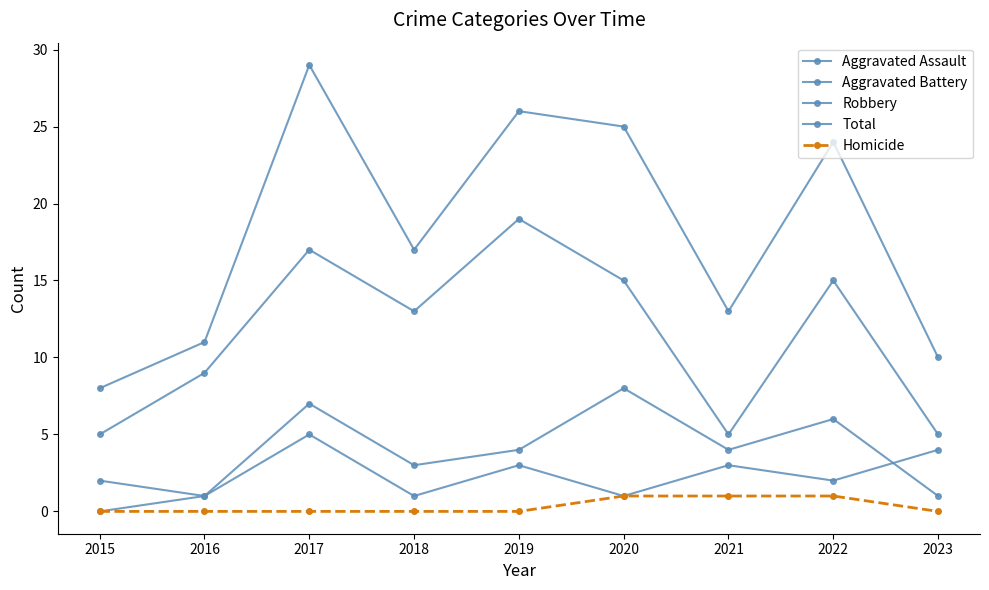

Where do Aggravated Battery and Aggravated Assault first cross each other?

2022 and 2023